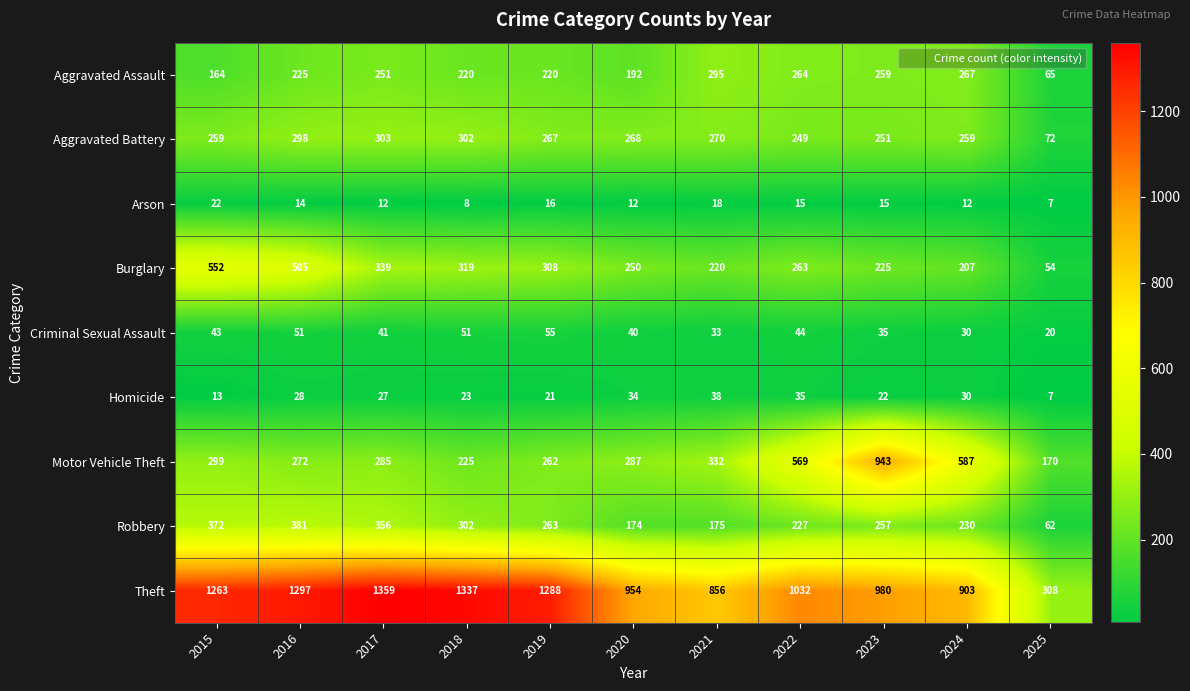

What is the smallest value displayed?

7